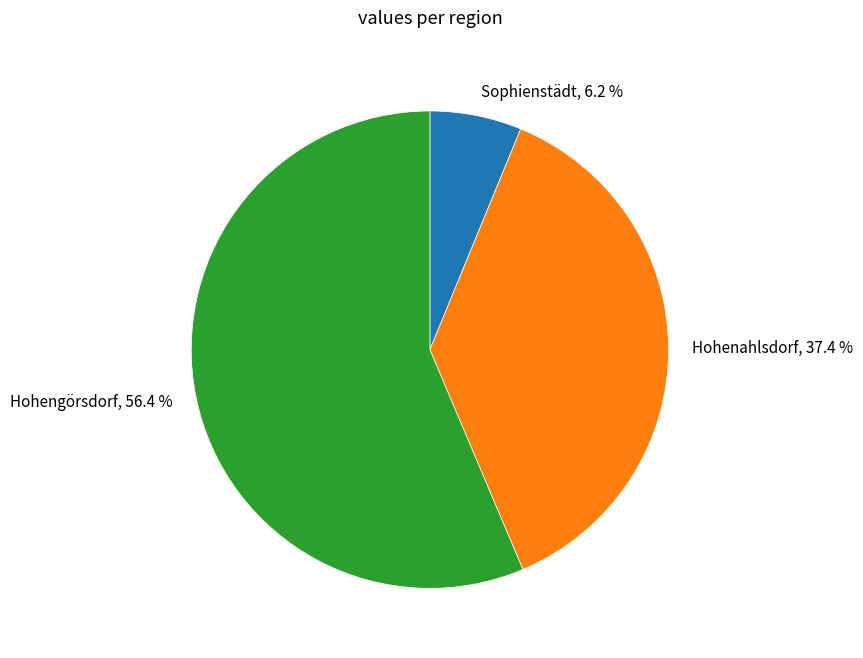

Between Hohengörsdorf and Hohenahlsdorf, which is larger?

Hohengörsdorf